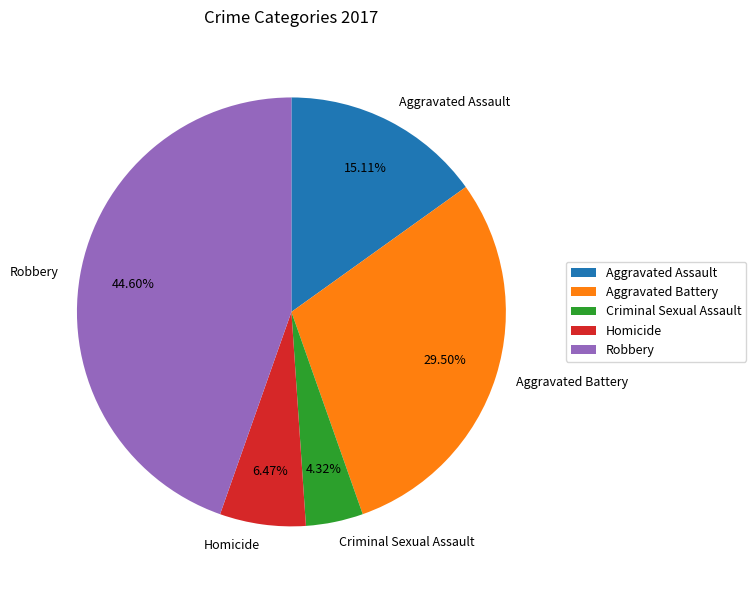

Between Aggravated Battery and Robbery, which is larger?

Robbery